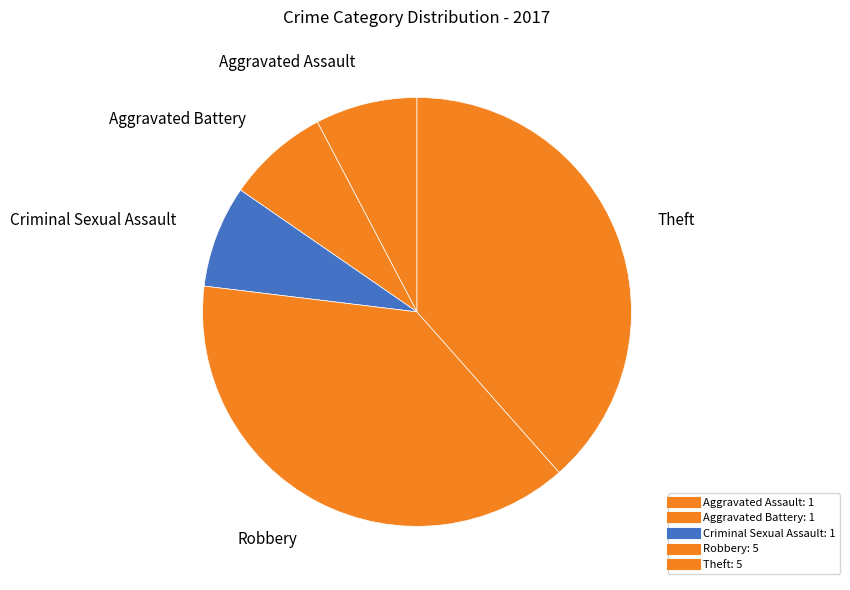

How many slices are in this pie chart?

5